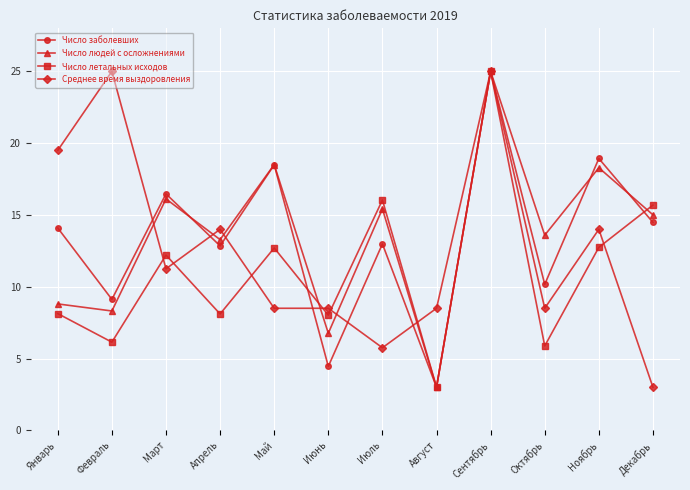

Is this an area chart (filled region under the line)?

No